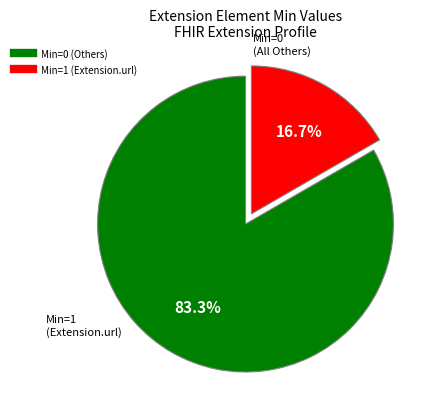

Is there any slice that represents more than half of the pie?

Yes